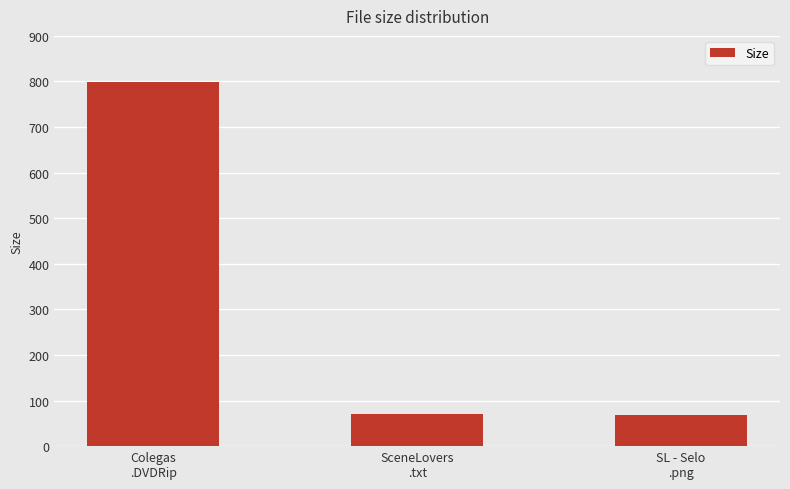

What is the ratio of the value at SceneLovers
.txt to the value at SL - Selo
.png?

1.0